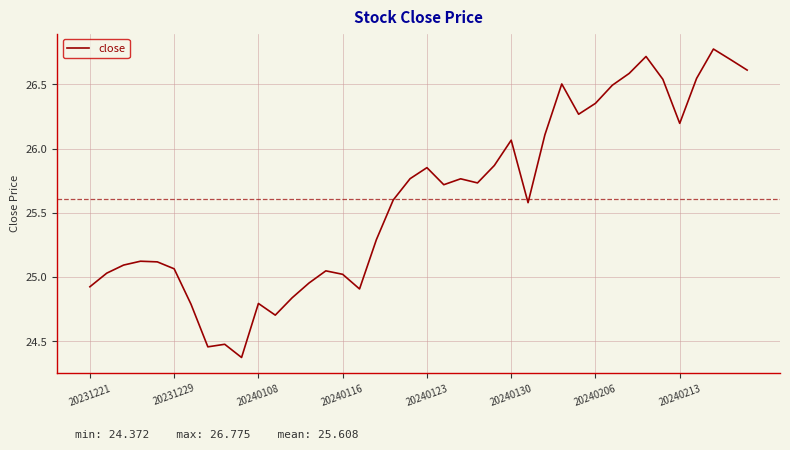

What is the difference between the maximum and minimum values?

2.4